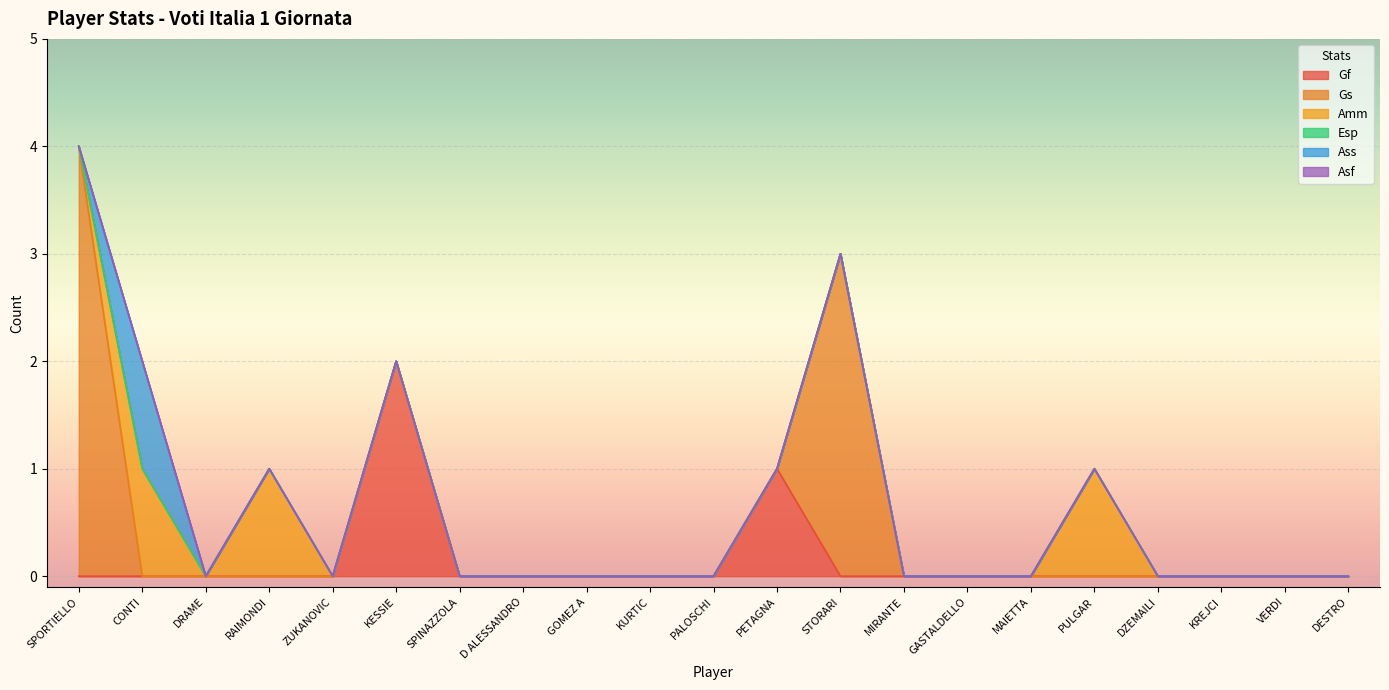

Is the value of Gs at SPORTIELLO greater than the value of Esp at KESSIE?

Yes